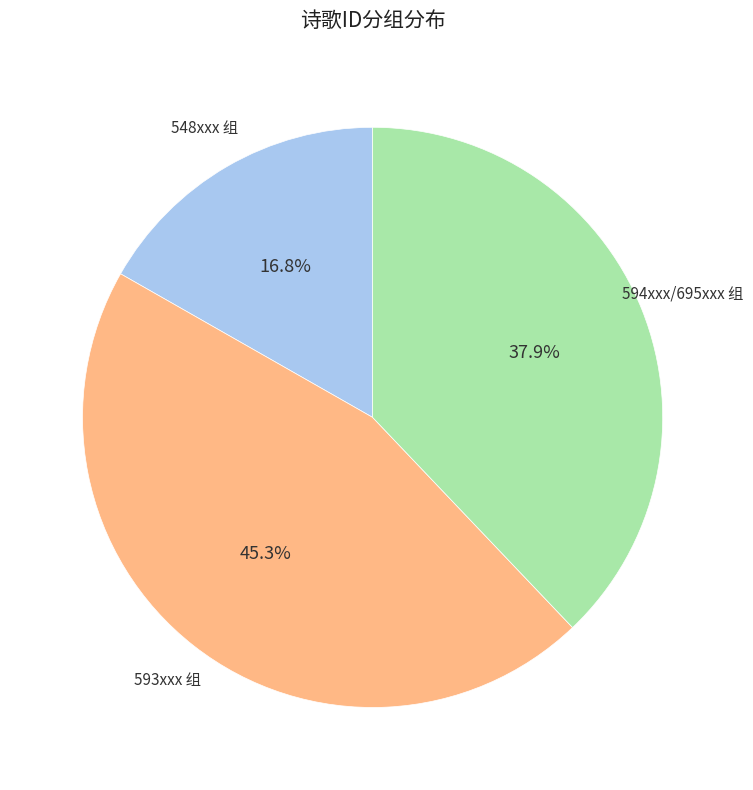

Is there any slice that represents more than half of the pie?

No